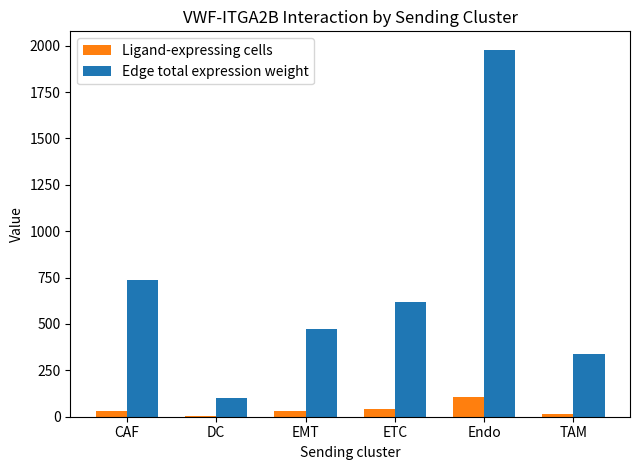

Which category has the highest value in the Ligand-expressing cells series?

Endo